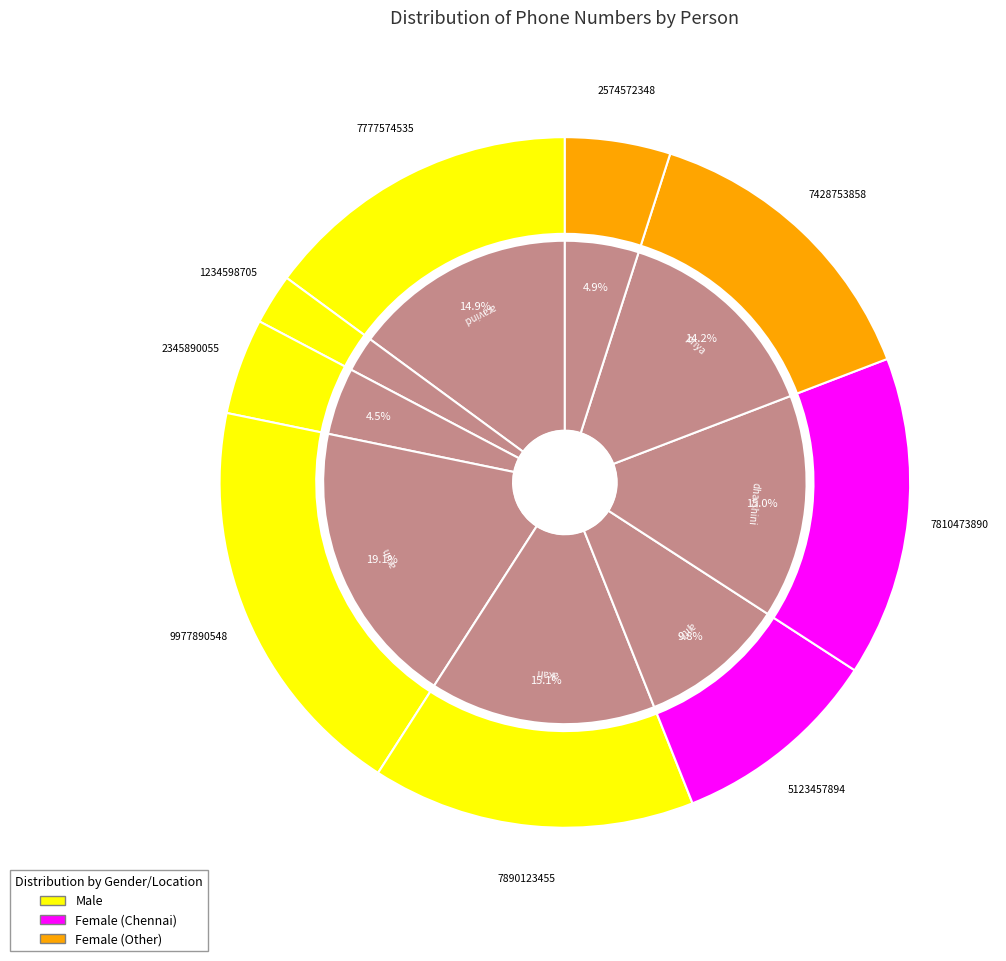

The arun slice represents 19% of the pie. True or false?

True